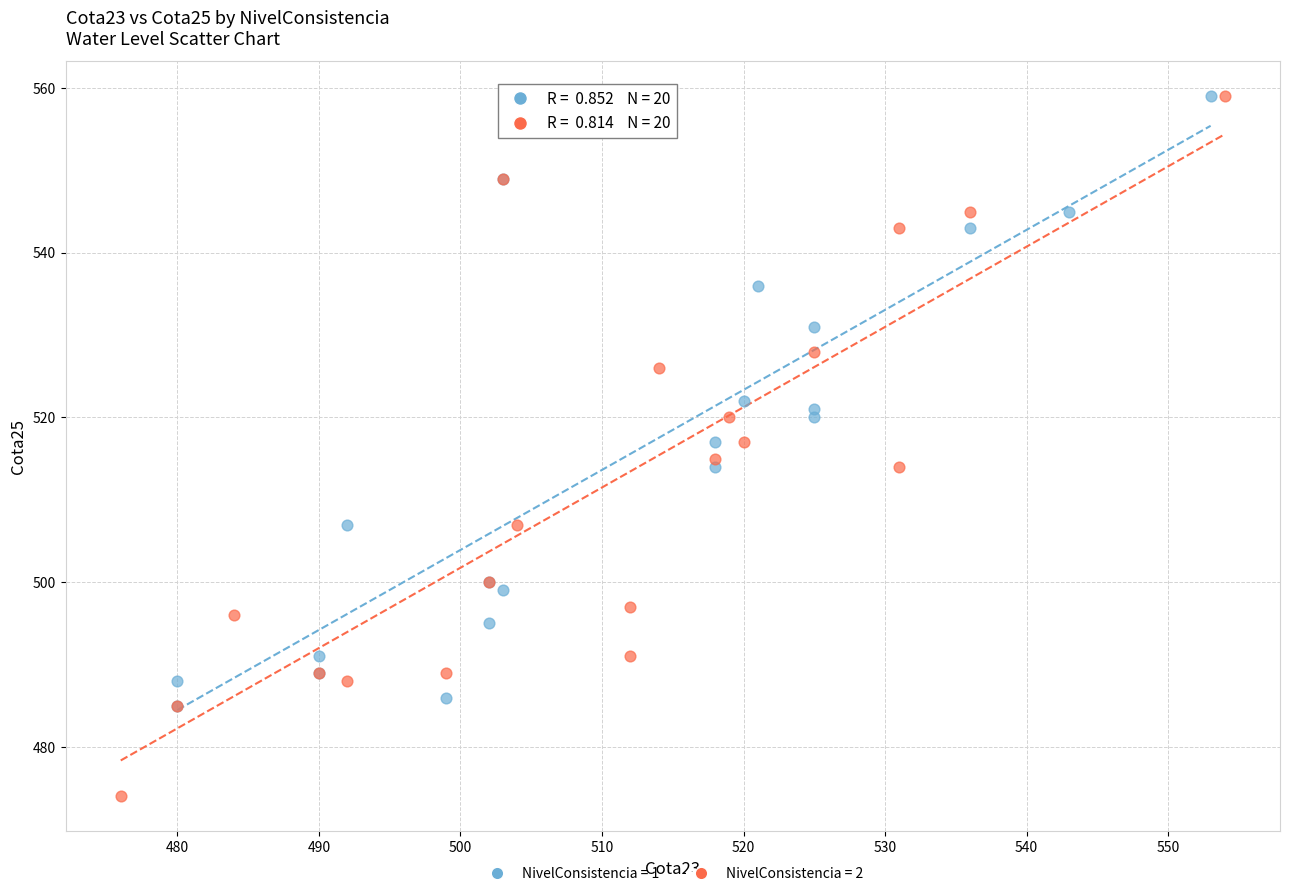

Which series reaches the minimum Y coordinate?

NivelConsistencia = 2